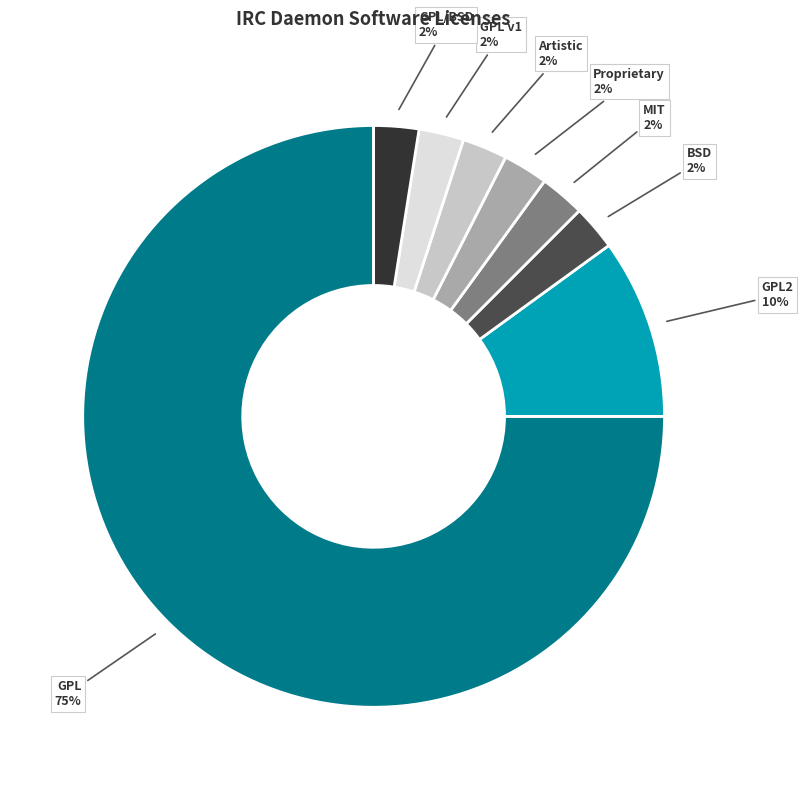

What percentage is the GPL2 slice, to the nearest percent?

10%